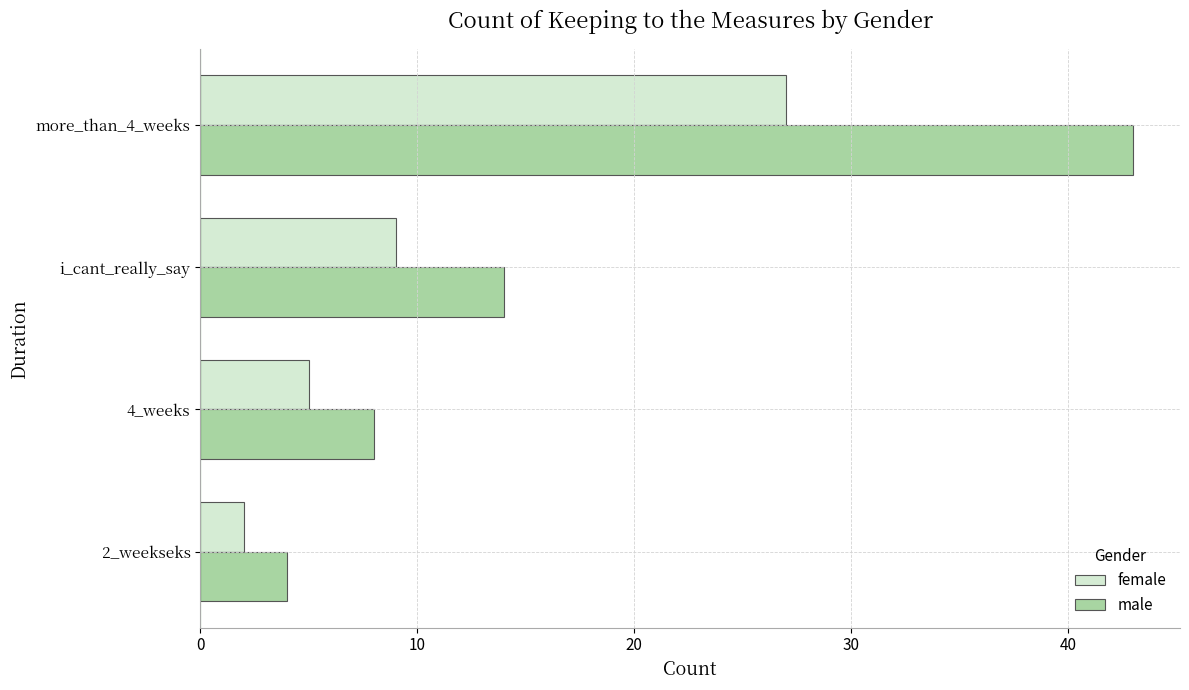

Which category has the highest value in the female series?

more_than_4_weeks